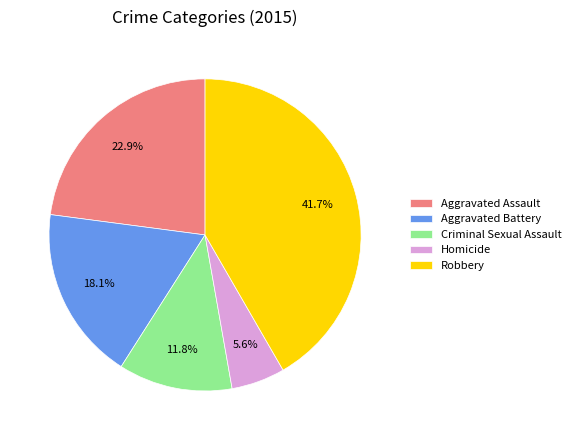

How many slices are in this pie chart?

5